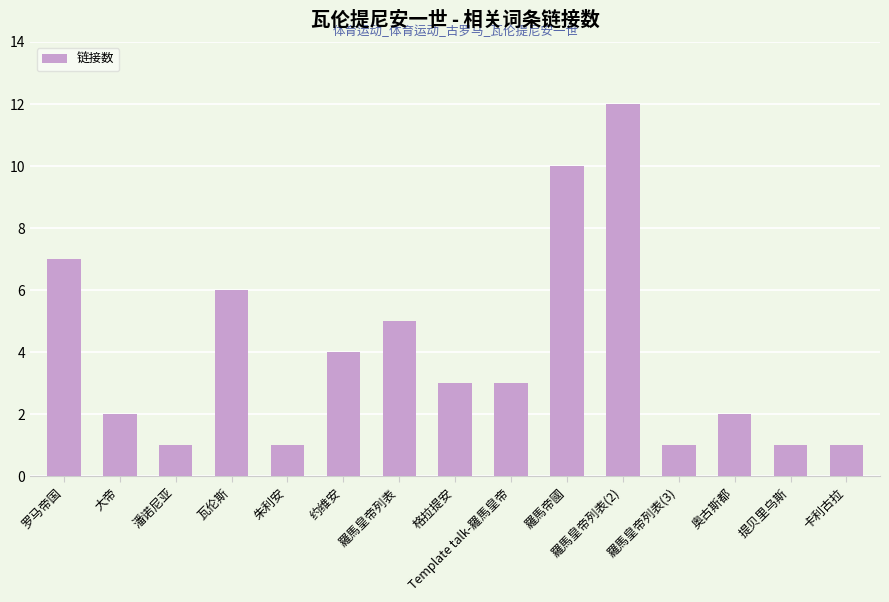

How many bars are there in total?

15